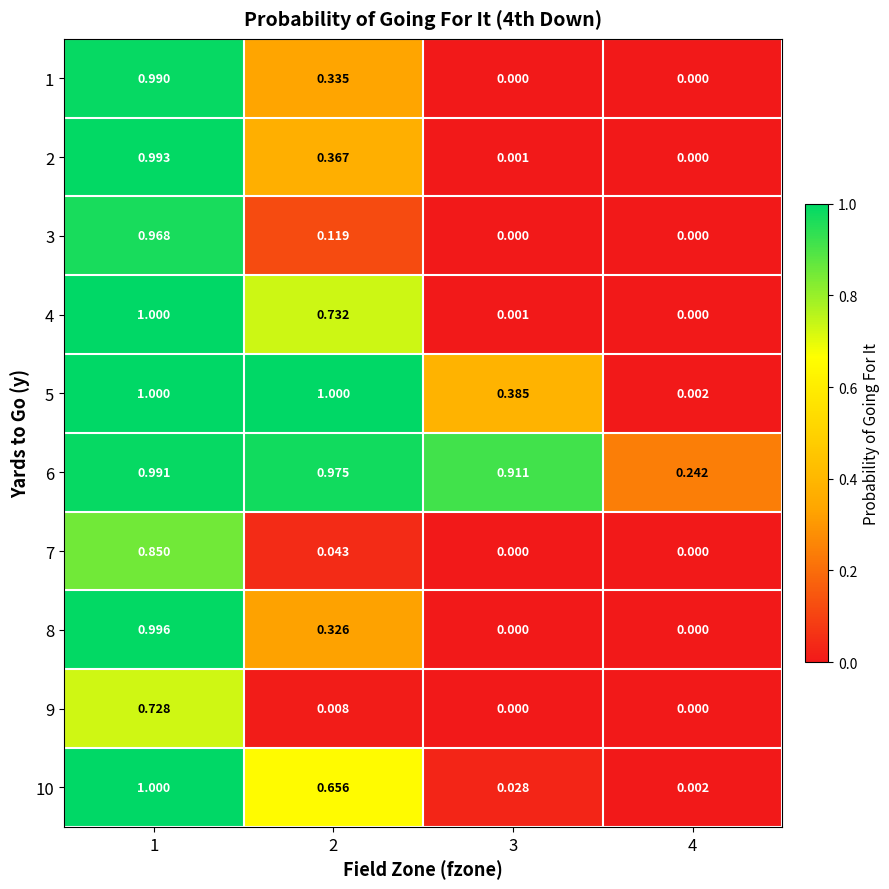

Is the value of 3 at 3 greater than the value of 4 at 3?

No